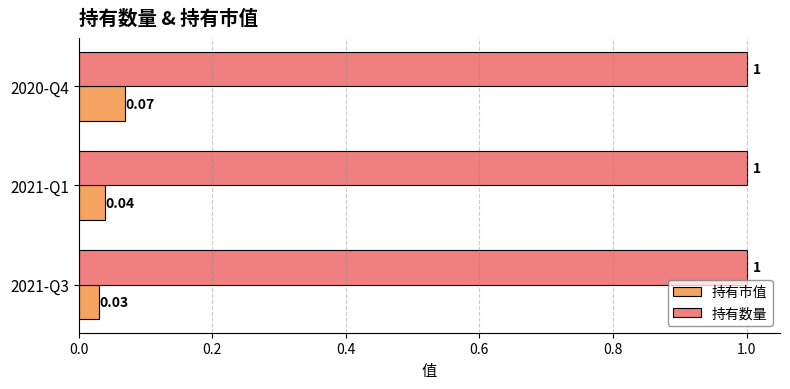

Which series has the largest range (max minus min)?

持有市值